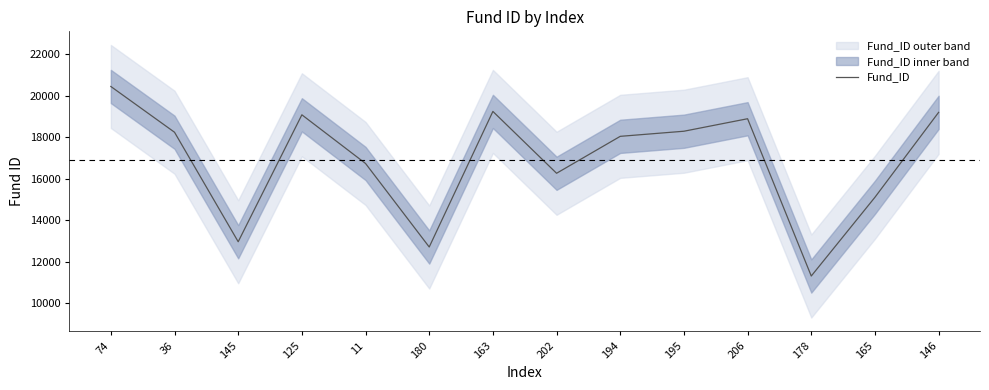

How many points are lower than both their immediate neighbors (excluding endpoints)?

4